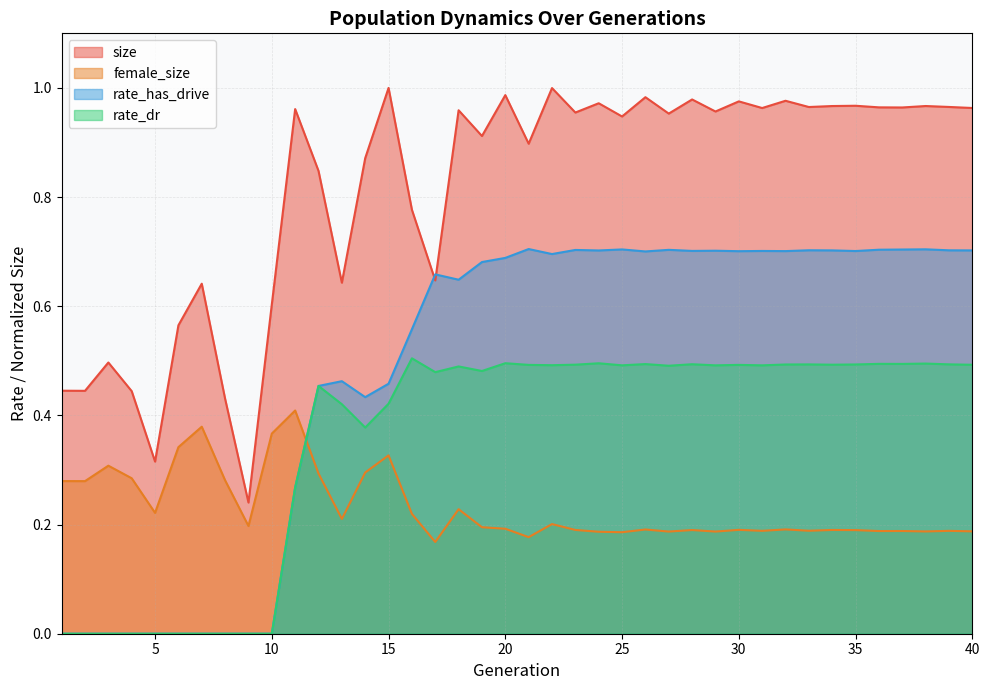

What is the value of the size point at the 32nd from the left?

1.0